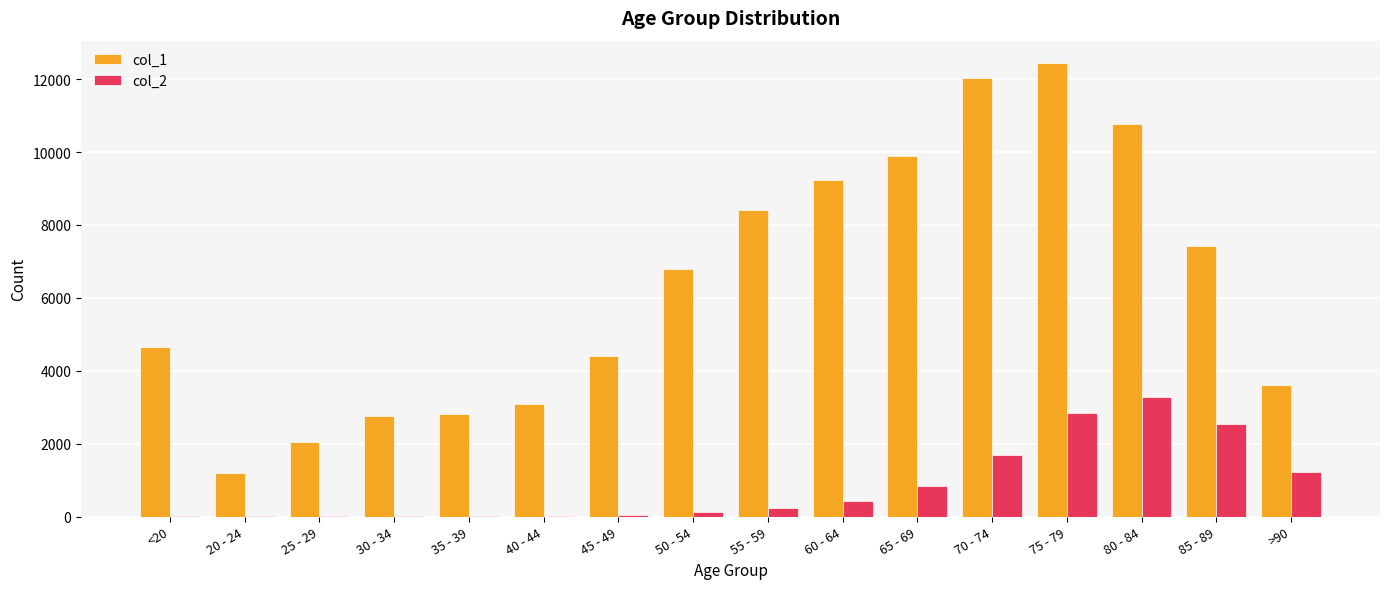

True or false: col_1 has a value of 8400 at 55 - 59.

True